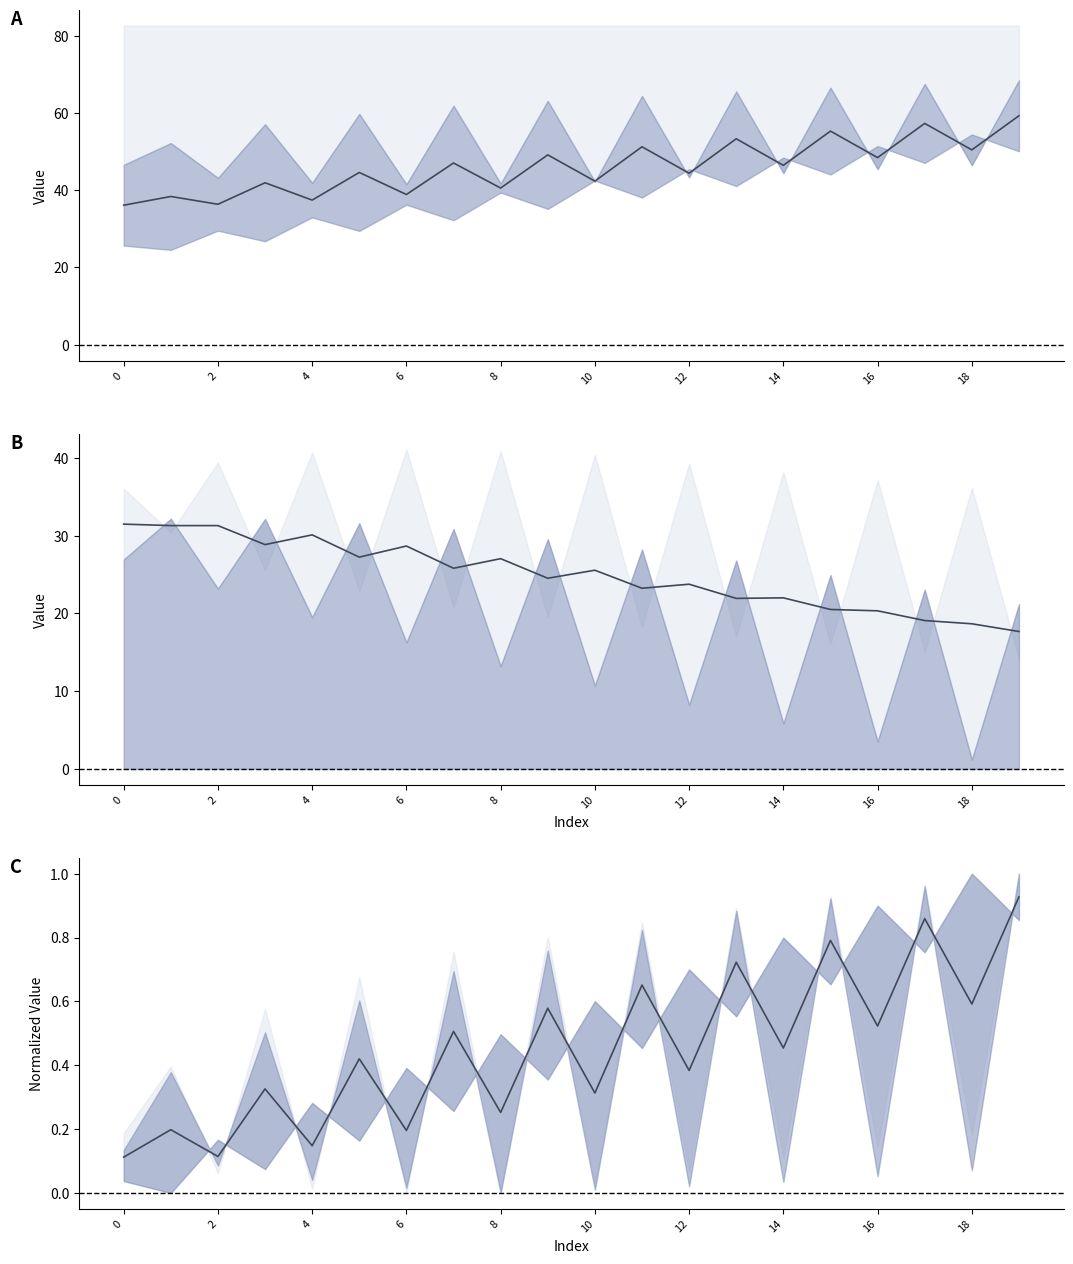

The value at 14 is 0.9. True or false?

False